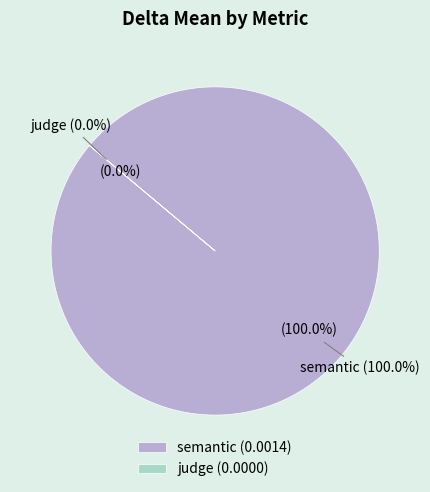

Which slice is the largest?

semantic